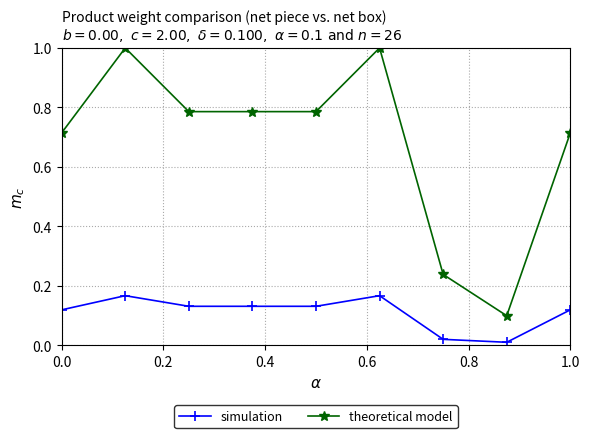

Does the chart have visible grid lines?

Yes